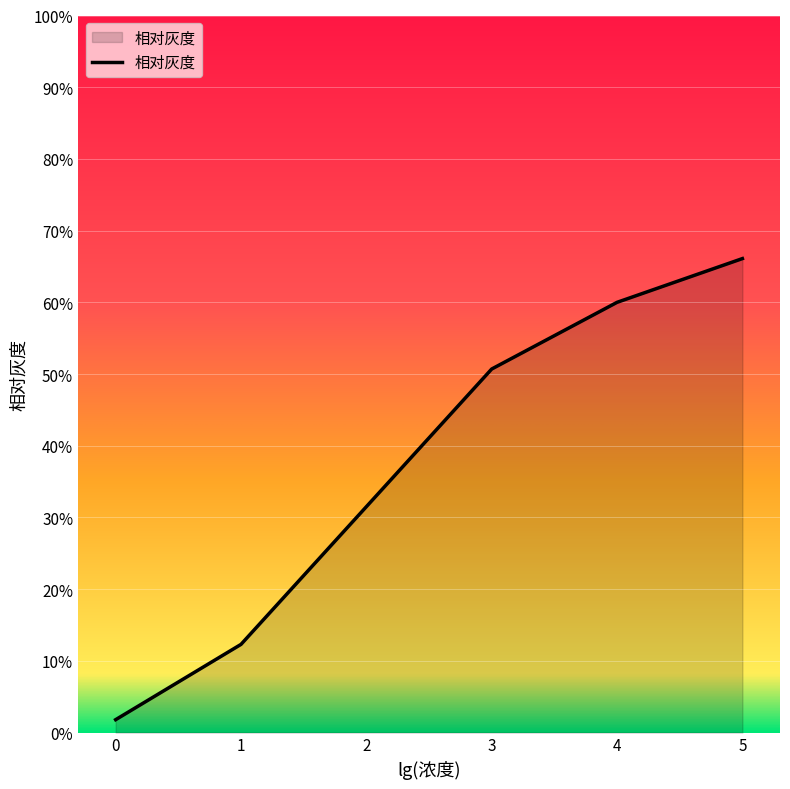

Reading left to right, transcribe all the data shown in this chart.

1.8	12.3	31.5	50.7	60.0	66.1